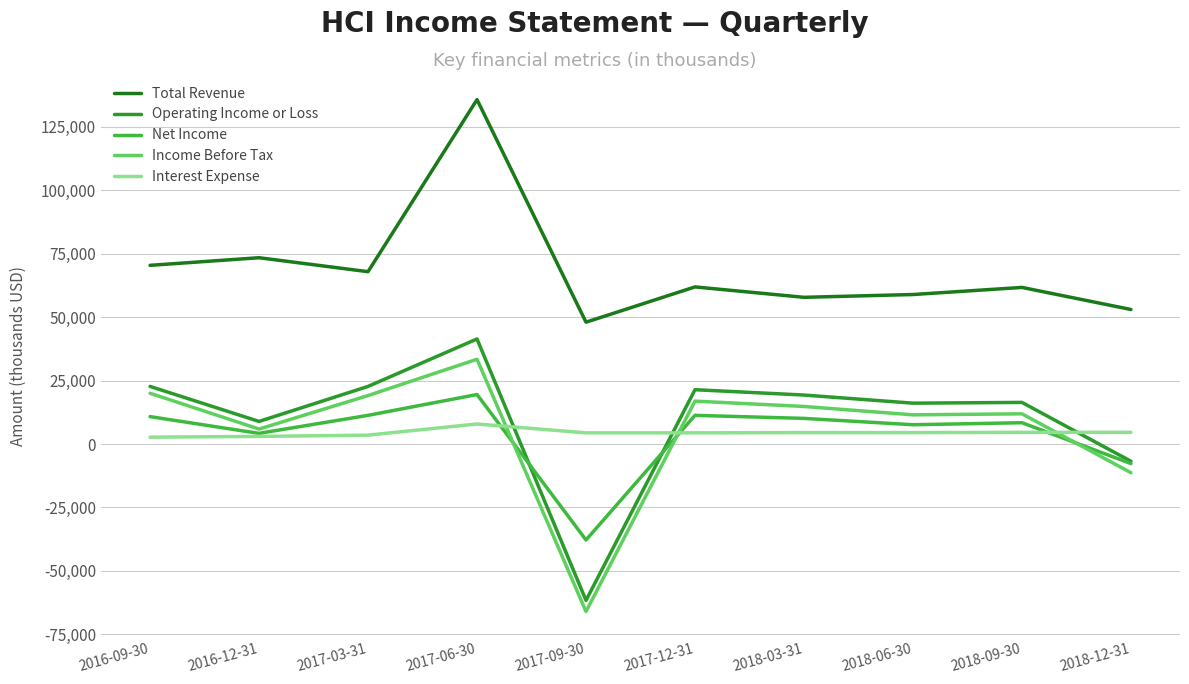

Does the chart have visible grid lines?

Yes